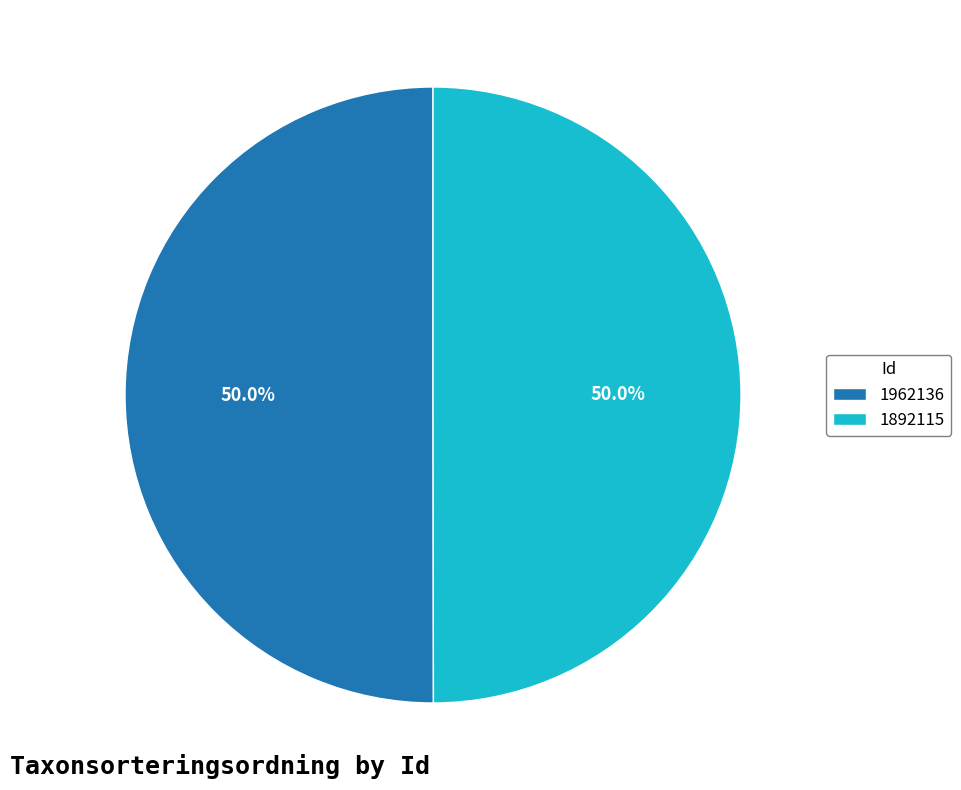

Do 1962136 and 1892115 together represent more than half of the pie?

Yes